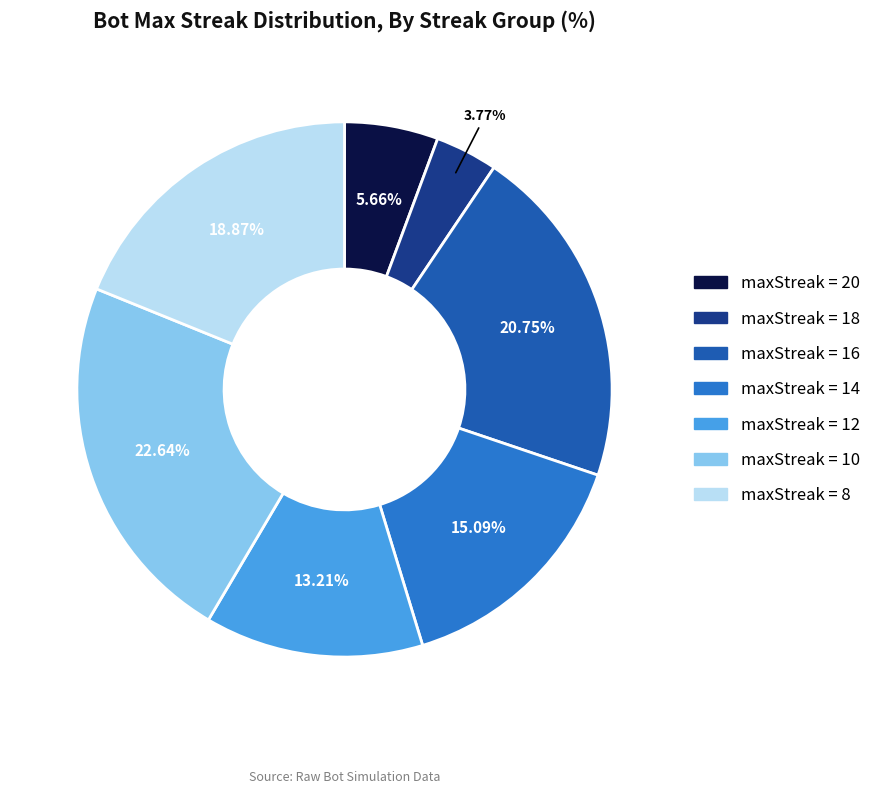

Which category has the biggest portion of the pie?

maxStreak = 10